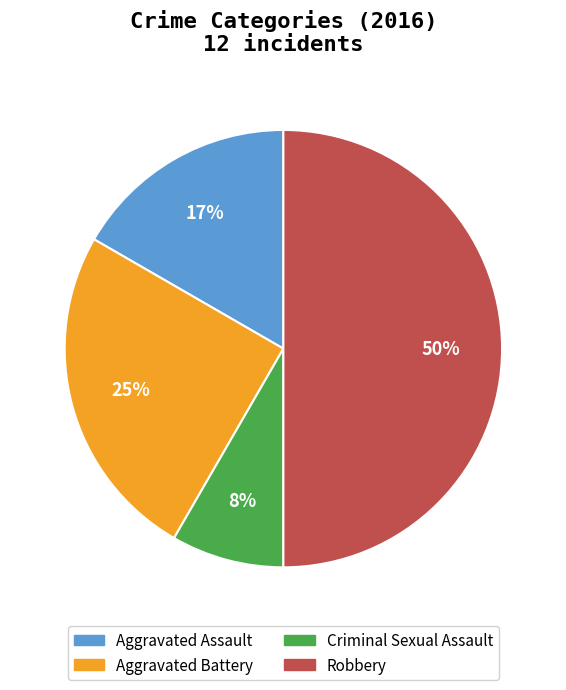

To the nearest percent, what percentage of the pie is Aggravated Assault?

17%